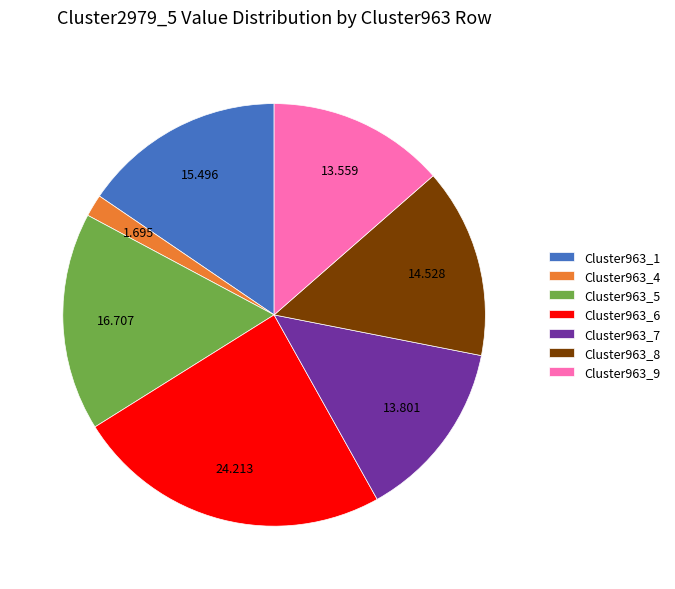

Do Cluster963_9 and Cluster963_8 together represent more than half of the pie?

No